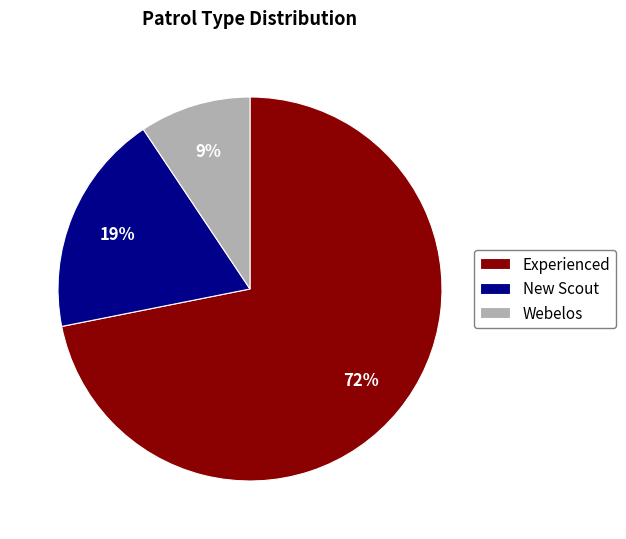

Which slice is the largest?

Experienced